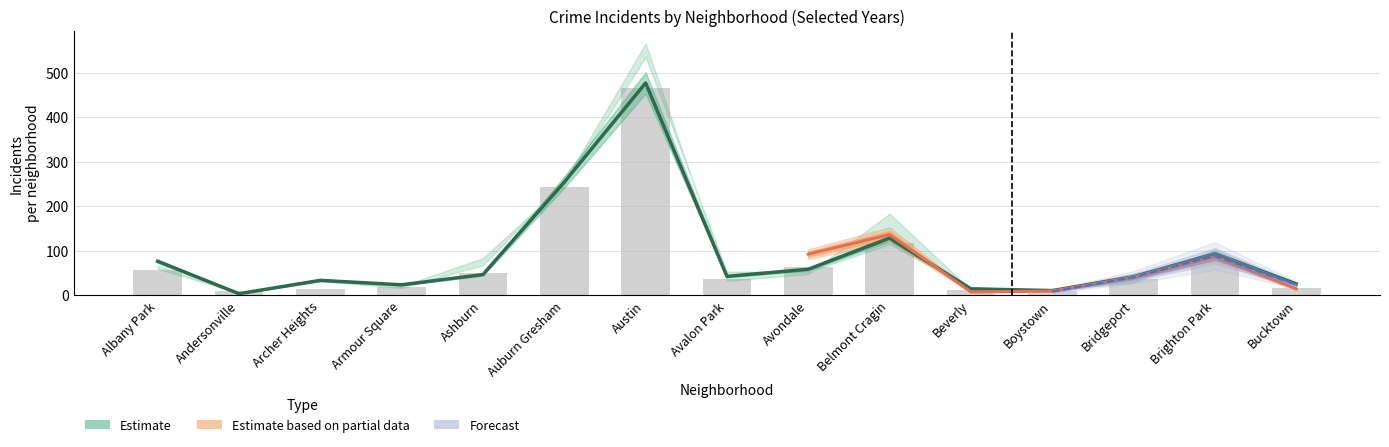

Rank the categories by 2017 value from highest to lowest.

Austin, Auburn Gresham, Belmont Cragin, Ashburn, Brighton Park, Albany Park, Avondale, Avalon Park, Bridgeport, Armour Square, Bucktown, Archer Heights, Beverly, Boystown, Andersonville